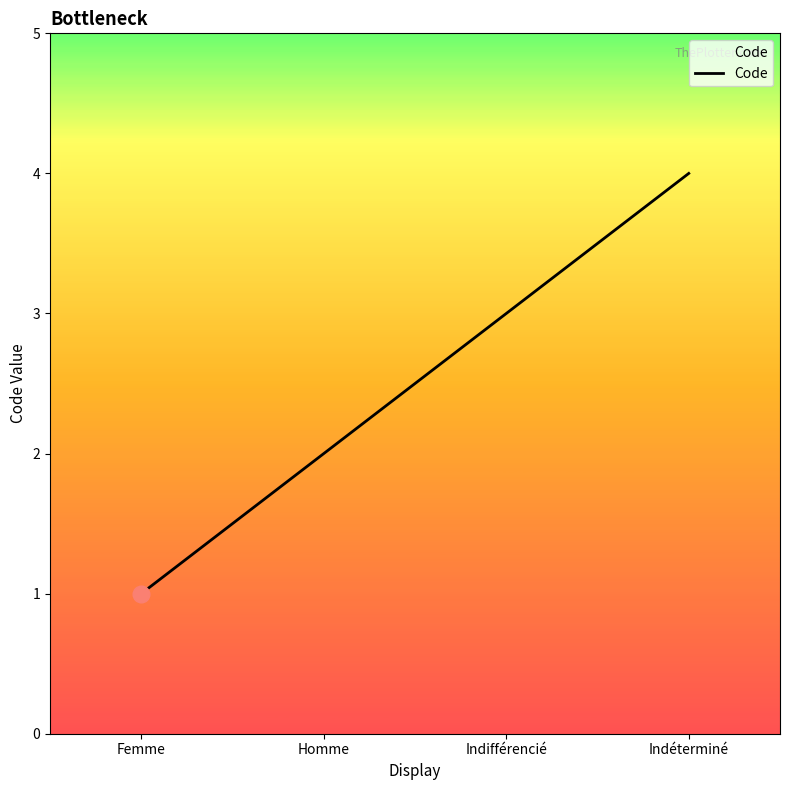

Which category has the lowest value across all series?

Femme